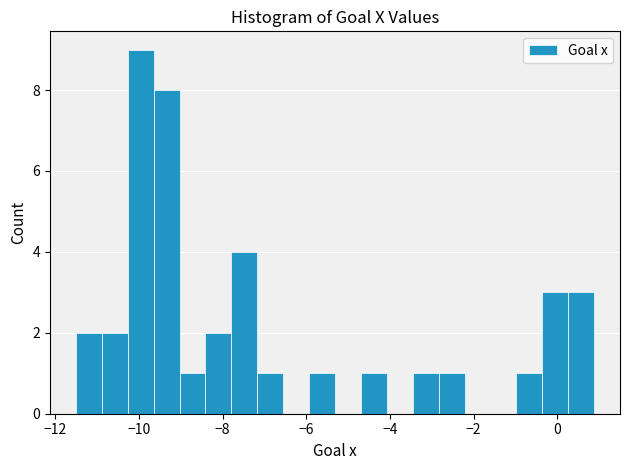

Around what value on the x-axis is the tallest bar? Give the approximate position of its centre, as read against the axis.

-10.0